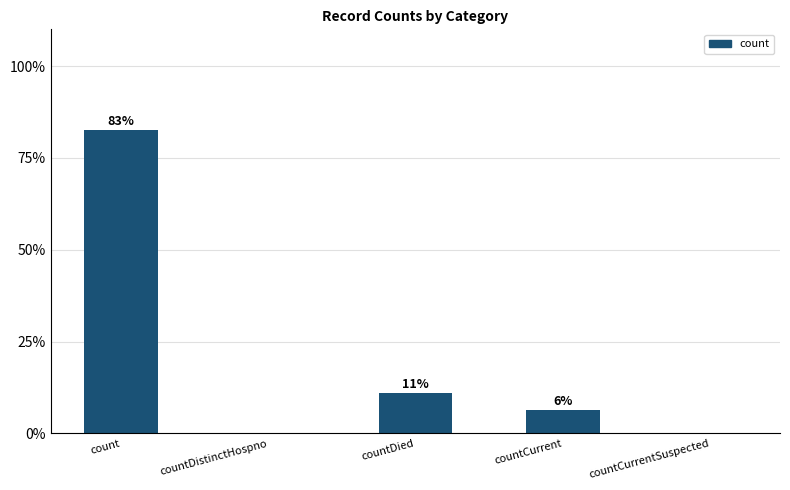

How many data points are above 6?

3